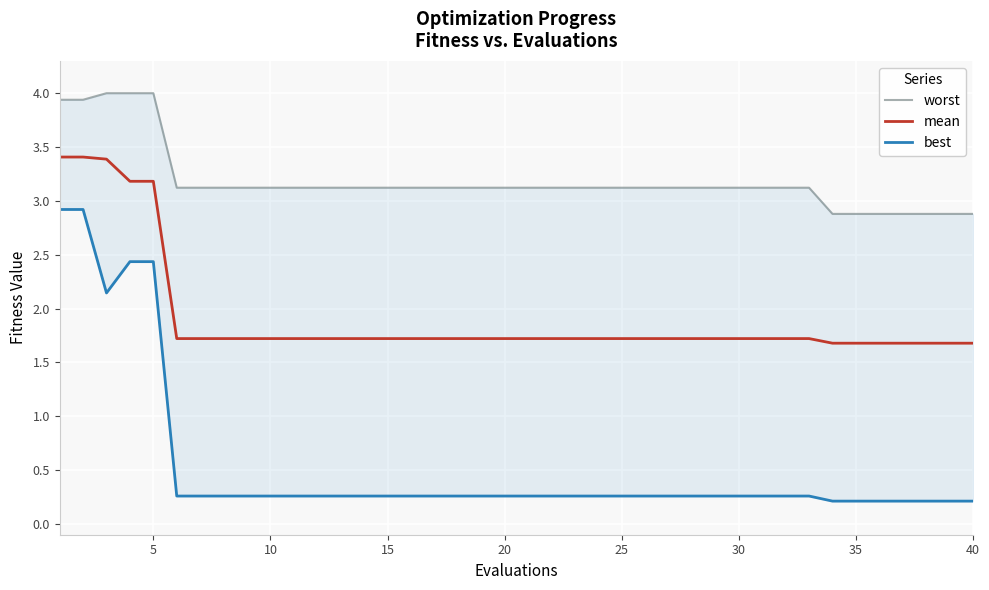

What is the highest value of the mean series?

3.4